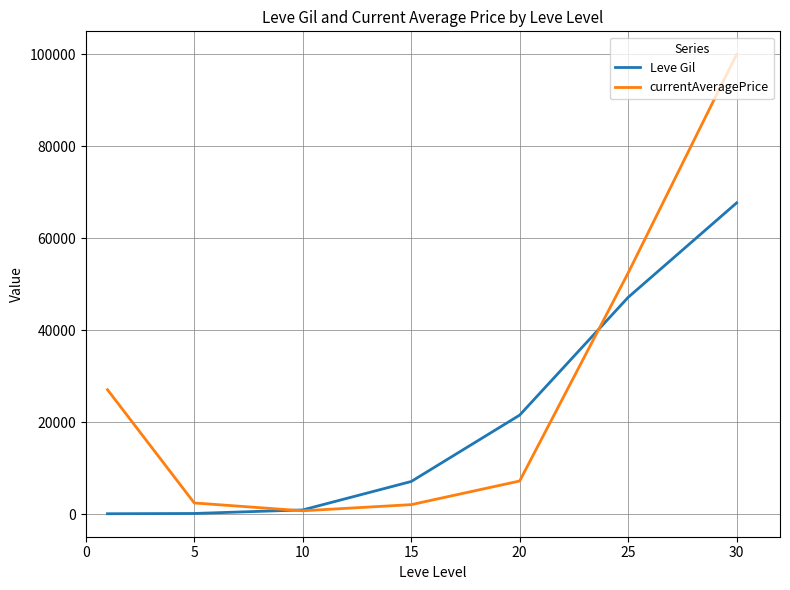

List the series in order of their overall mean, highest first.

currentAveragePrice, Leve Gil